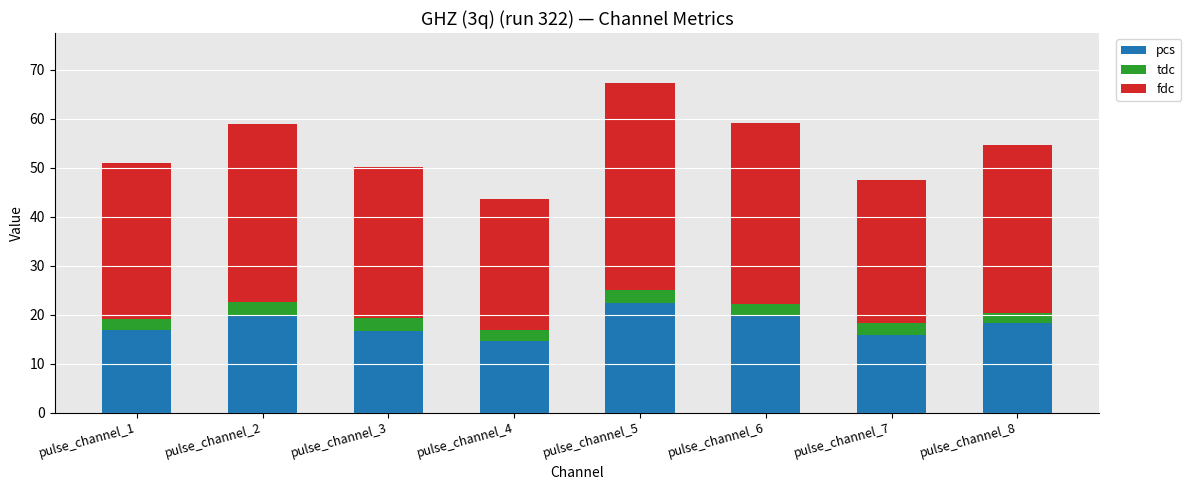

The pcs series shows 18.2 at pulse_channel_8. True or false?

True